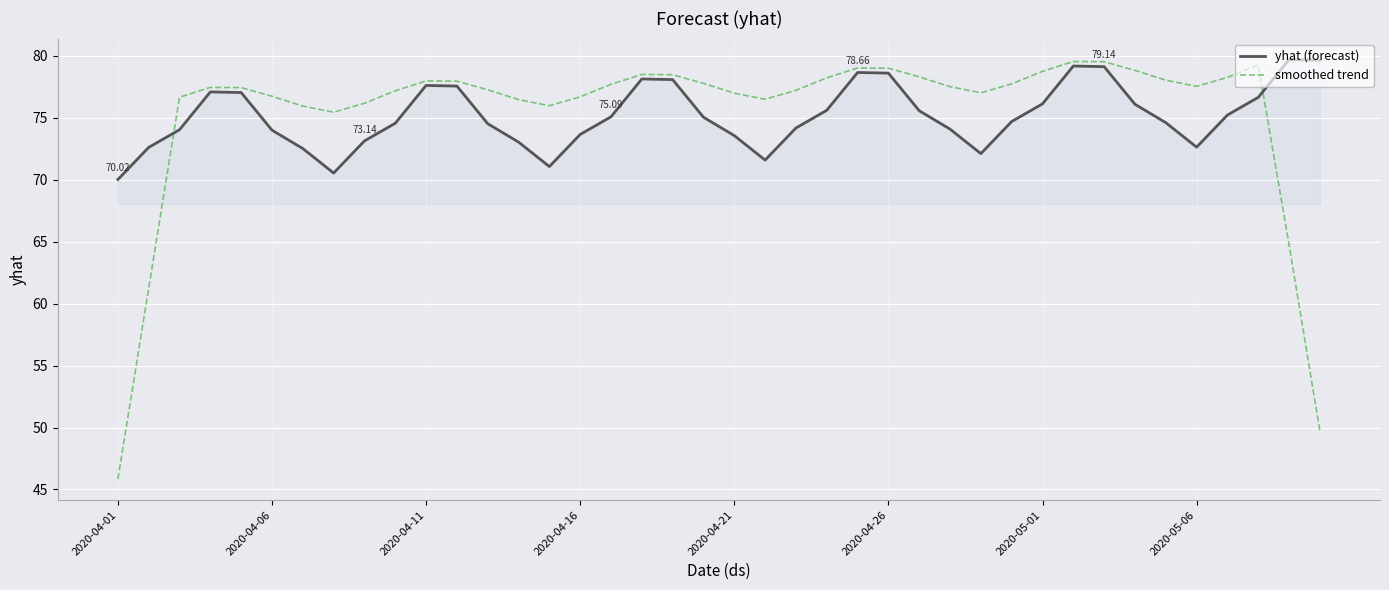

Which series has the widest spread of values?

smoothed trend